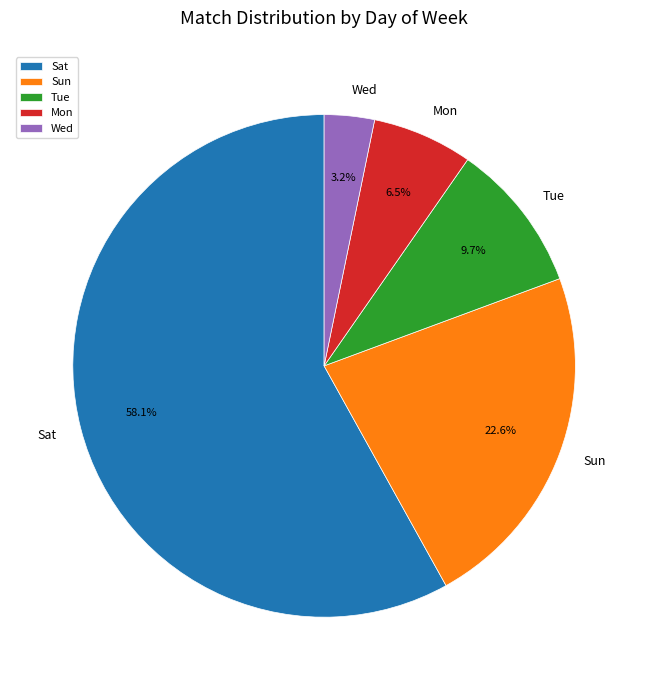

Does Mon account for over 50% of the chart?

No